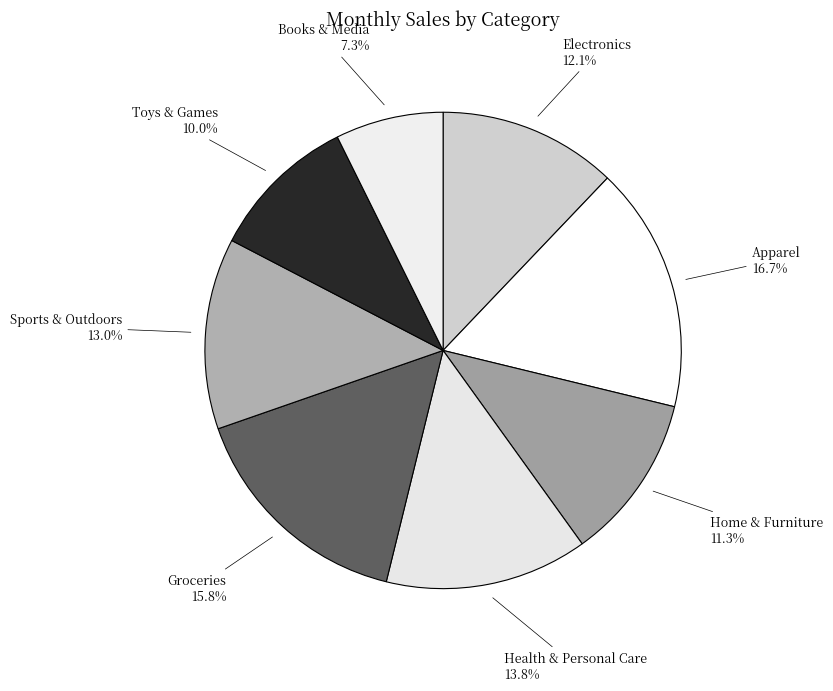

How many segments does this pie chart have?

8